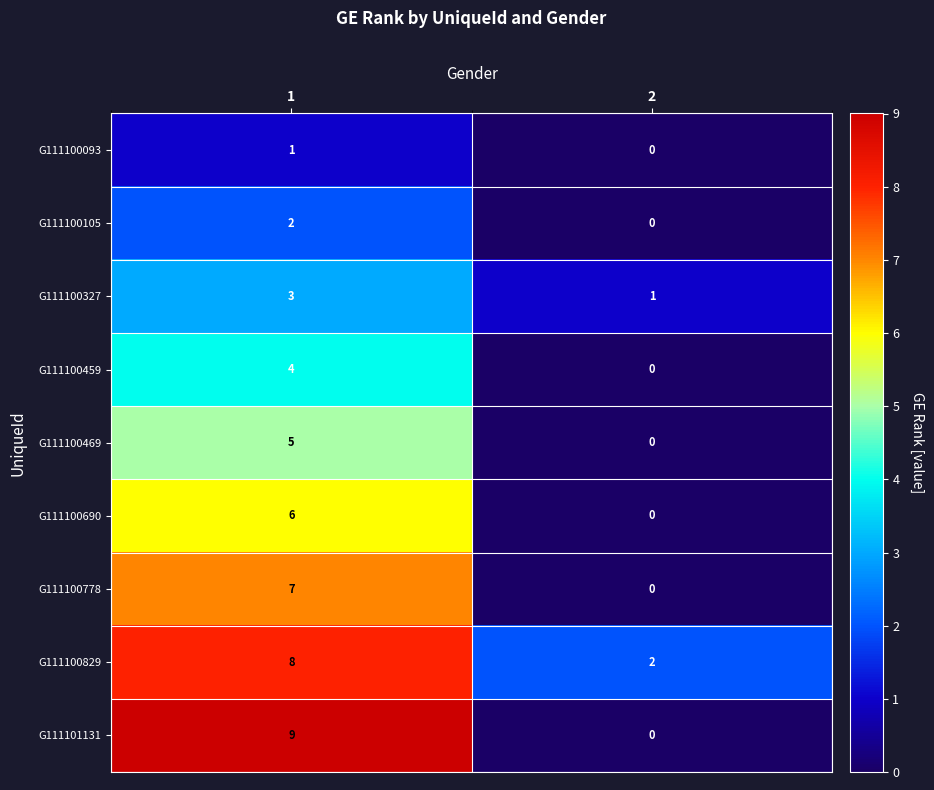

How many values in G111100105 are above zero?

1